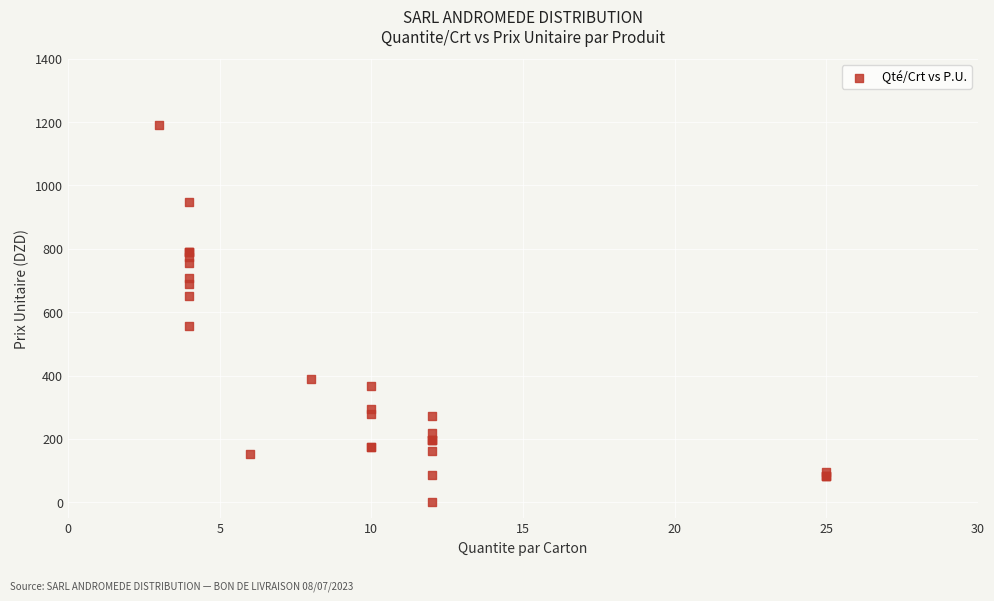

What Y value in the scatter plot is closest to 595?

557.0